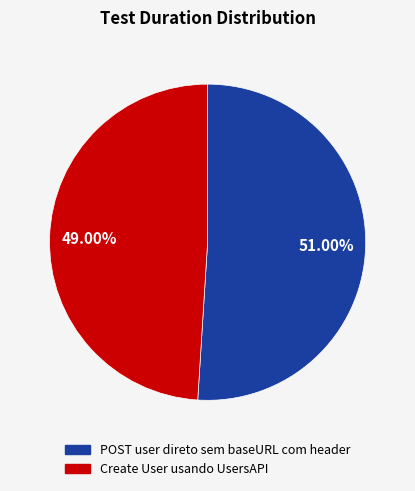

To the nearest percent, what is the combined percentage of Create User usando UsersAPI and POST user direto sem baseURL com header?

100%